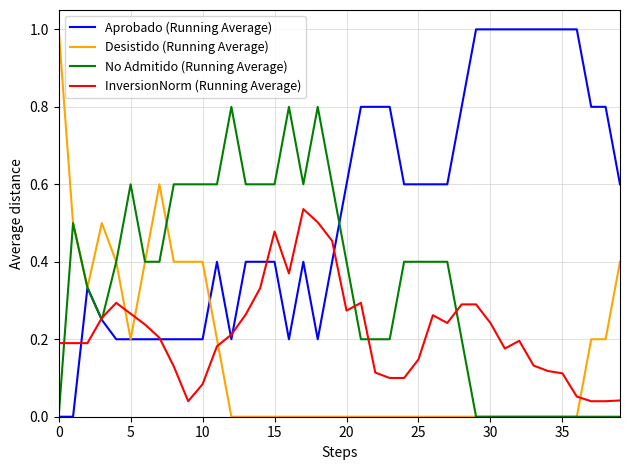

What are all the series names shown in the legend?

Aprobado (Running Average), Desistido (Running Average), No Admitido (Running Average), InversionNorm (Running Average)